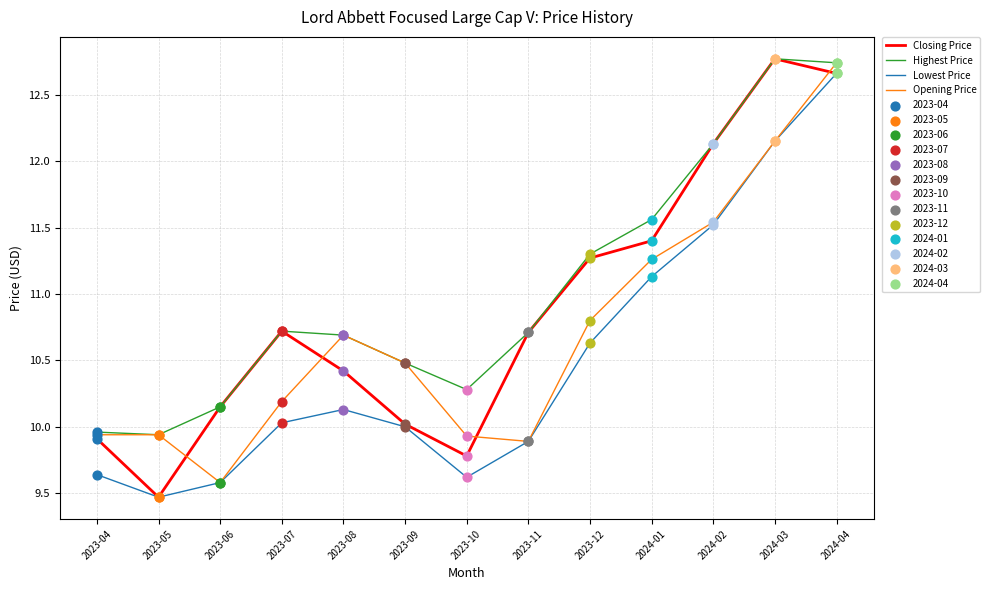

Which series has the largest total across all categories?

Highest Price